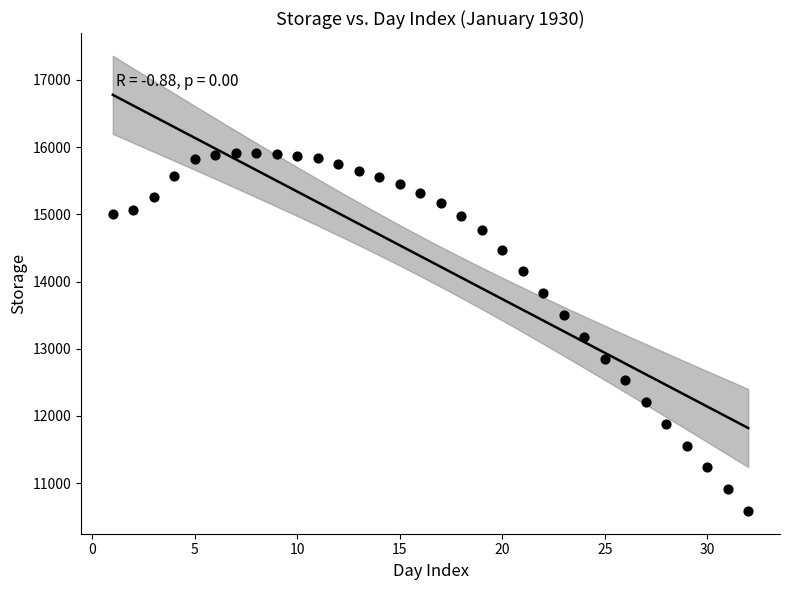

What is the range of X values (max minus min)?

31.0